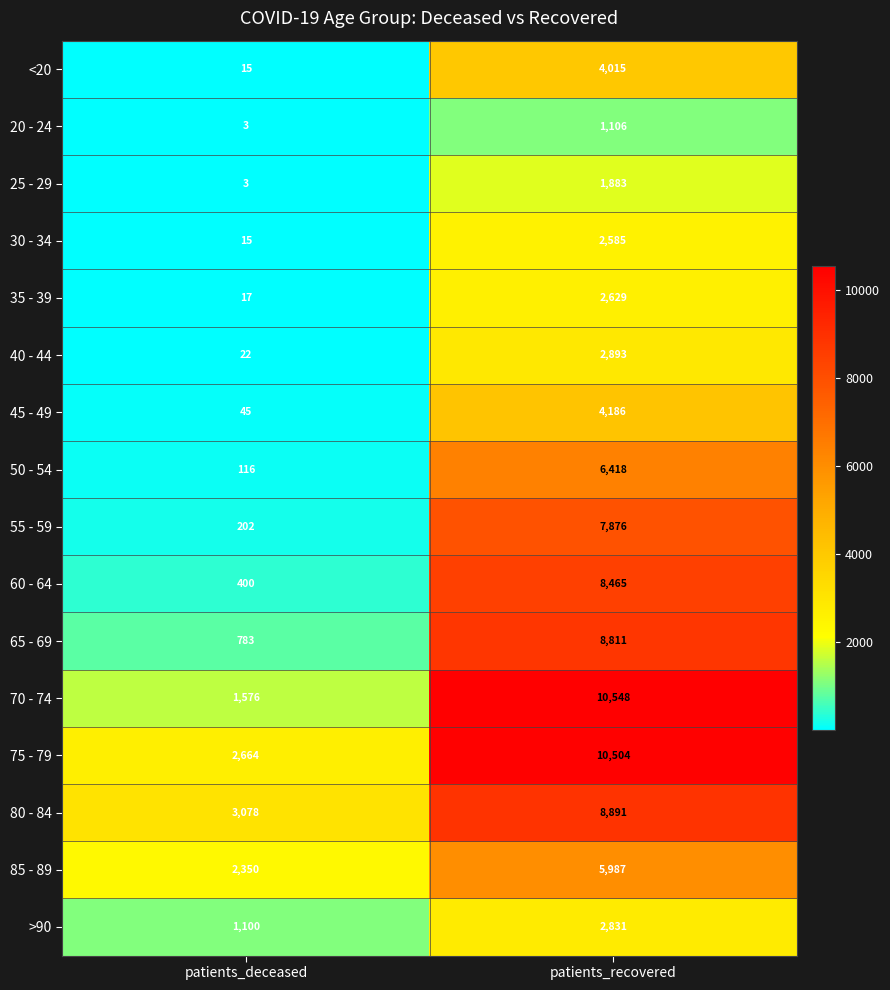

List the series in order of their peak value, highest first.

70 - 74, 75 - 79, 80 - 84, 65 - 69, 60 - 64, 55 - 59, 50 - 54, 85 - 89, 45 - 49, <20, 40 - 44, >90, 35 - 39, 30 - 34, 25 - 29, 20 - 24